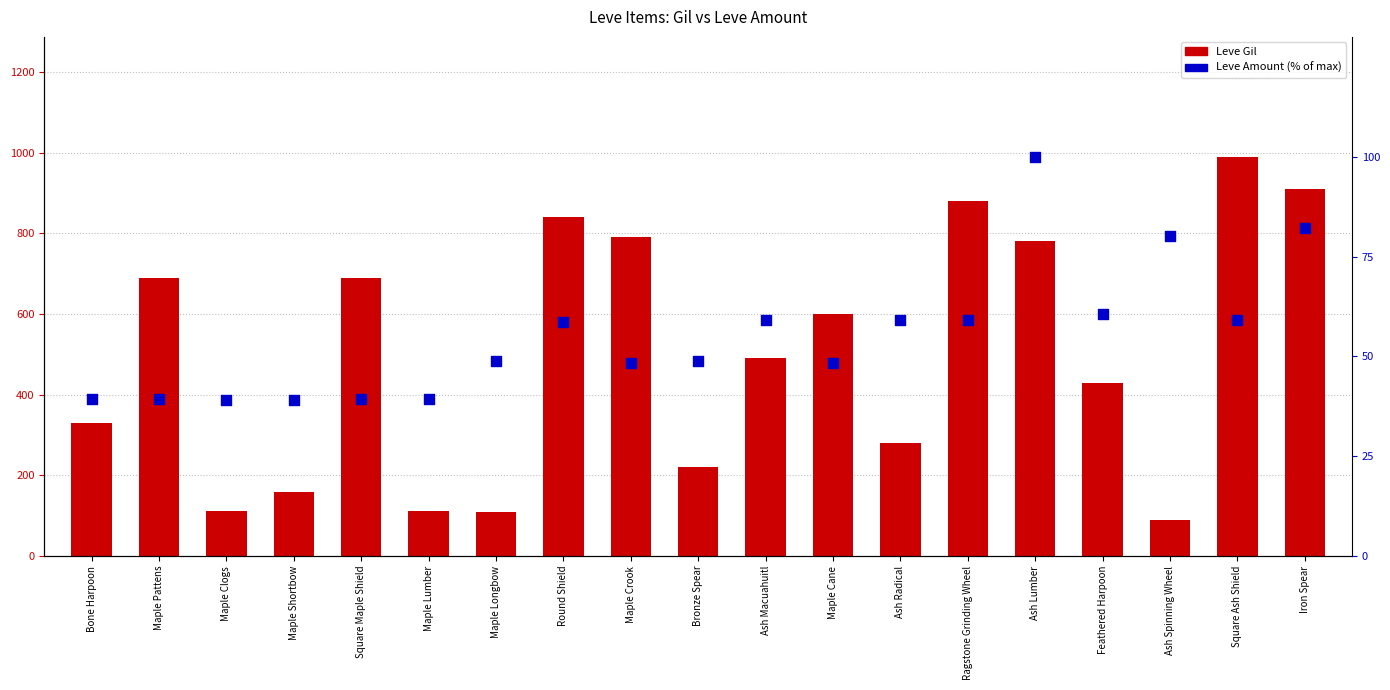

At how many categories does at least one series exceed 836?

4